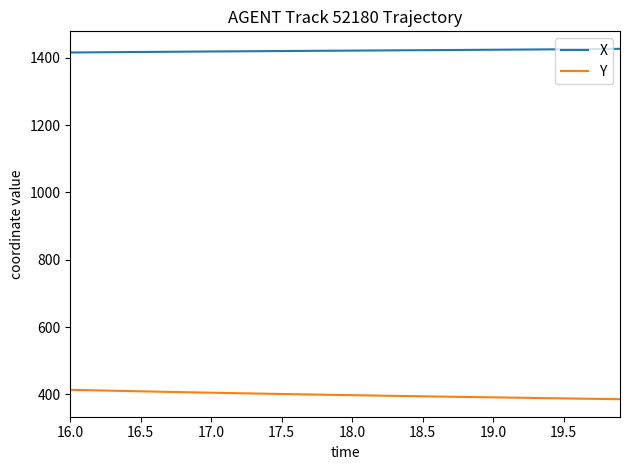

Rank the series by their average value, from lowest to highest.

Y, X